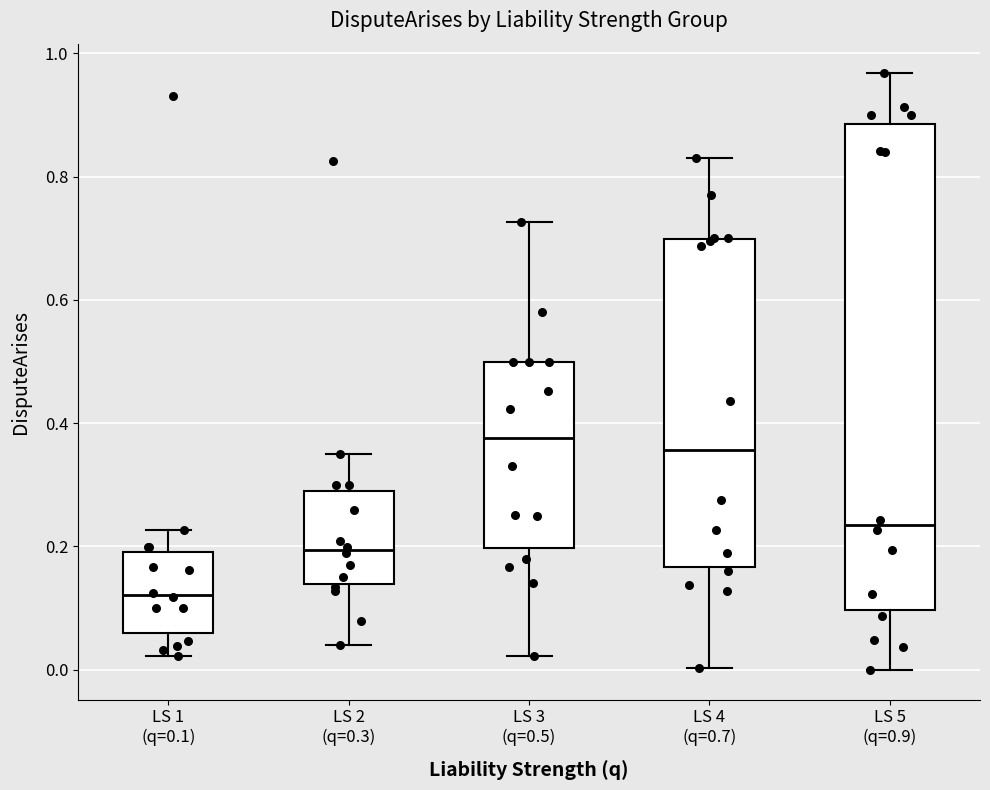

Where does the lower whisker of the box for LS 1 (q=0.1) end on the y-axis? The values are not printed on the chart, so give them approximately, as read against the axis.

0.02